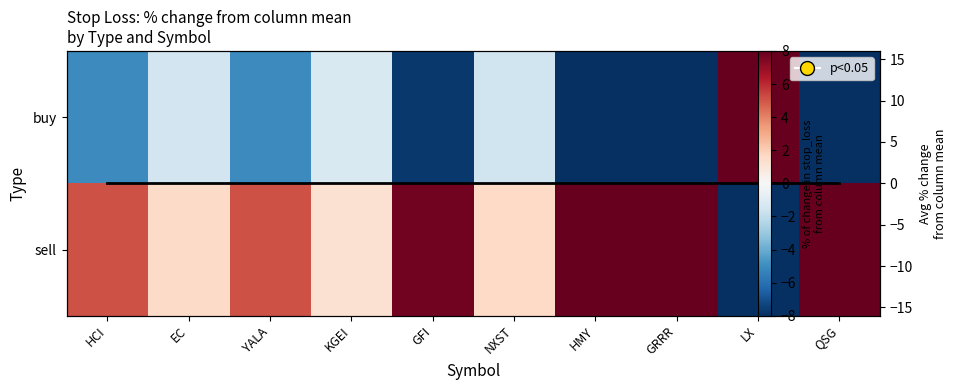

The buy series shows -1.5 at EC. True or false?

True